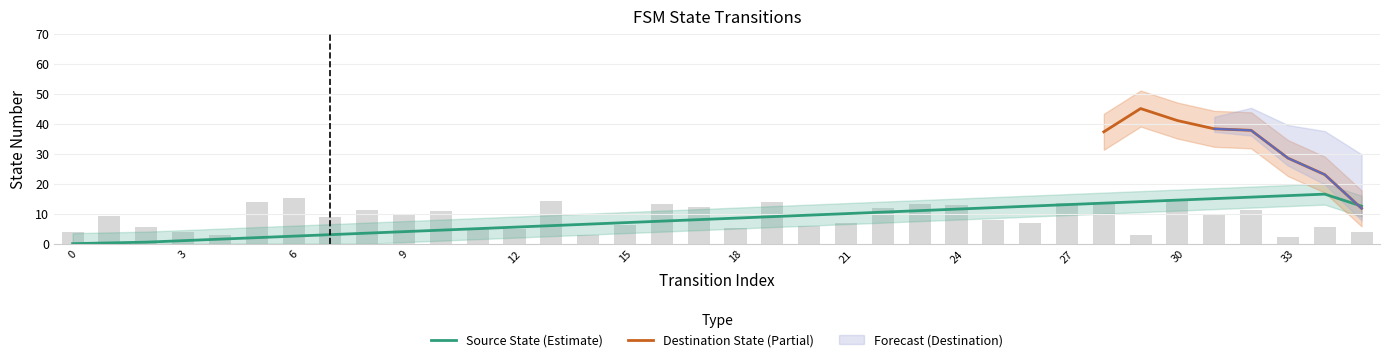

What is the sum of all source_state values?

293.2